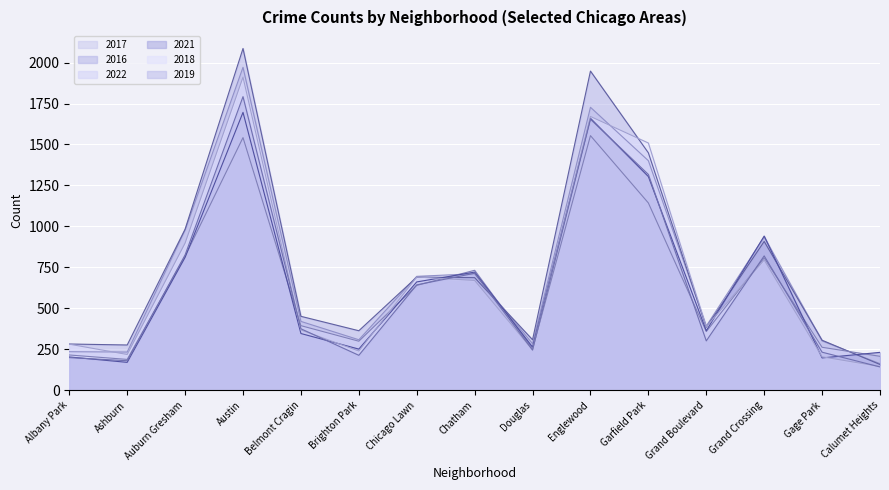

What is the sum of the 2019 values at Auburn Gresham and Grand Crossing?

1646